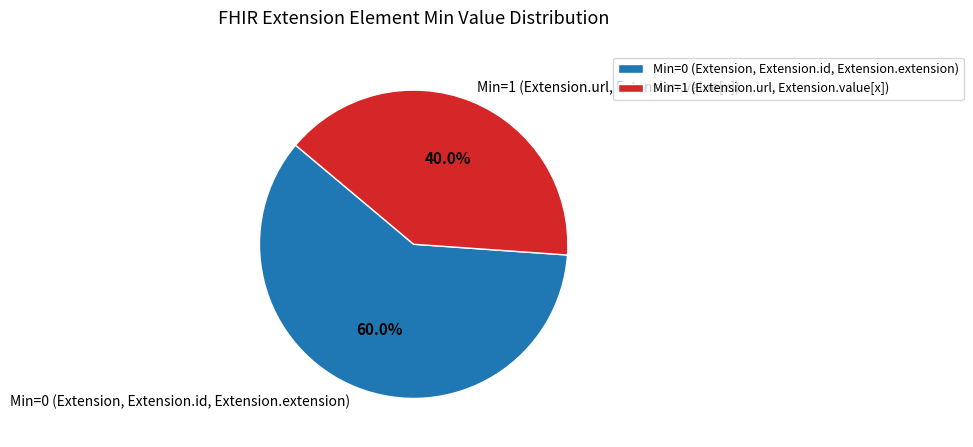

Rank the categories by value from highest to lowest.

Min=0 (Extension, Extension.id, Extension.extension), Min=1 (Extension.url, Extension.value[x])